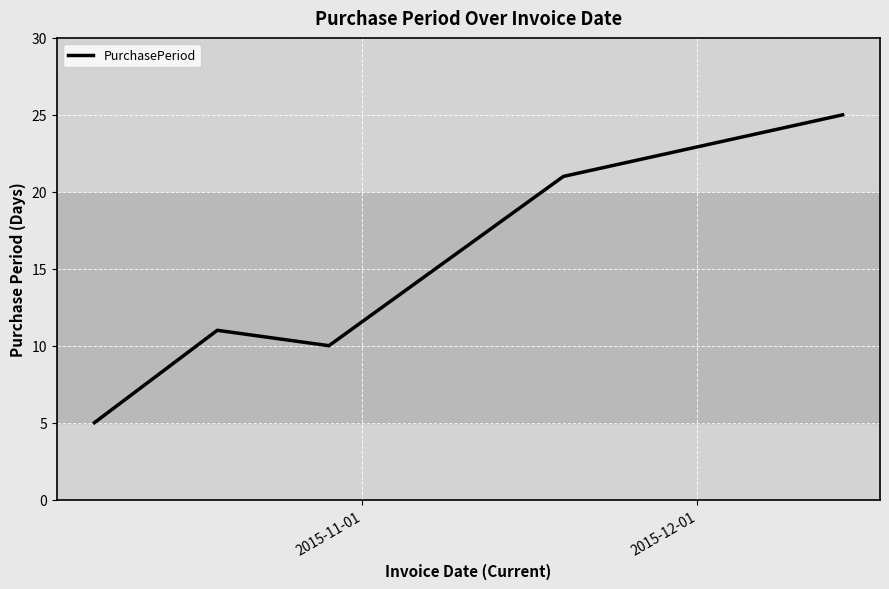

What is the greatest value displayed?

25